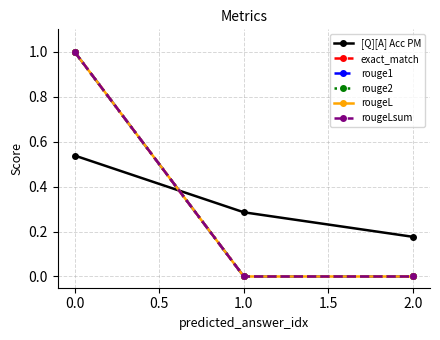

What is the average value of the rouge2 series?

0.3